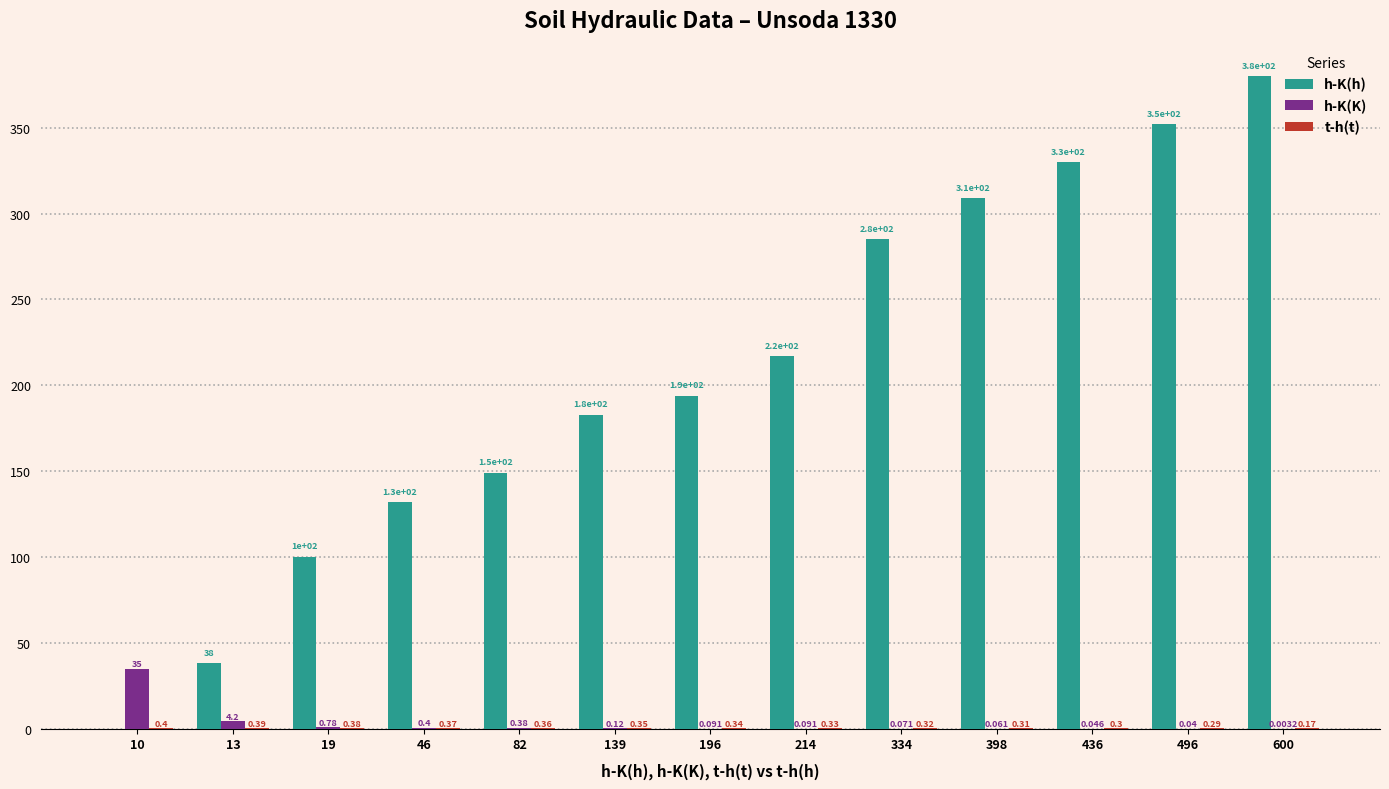

Which series has the largest total across all categories?

h-K(h)